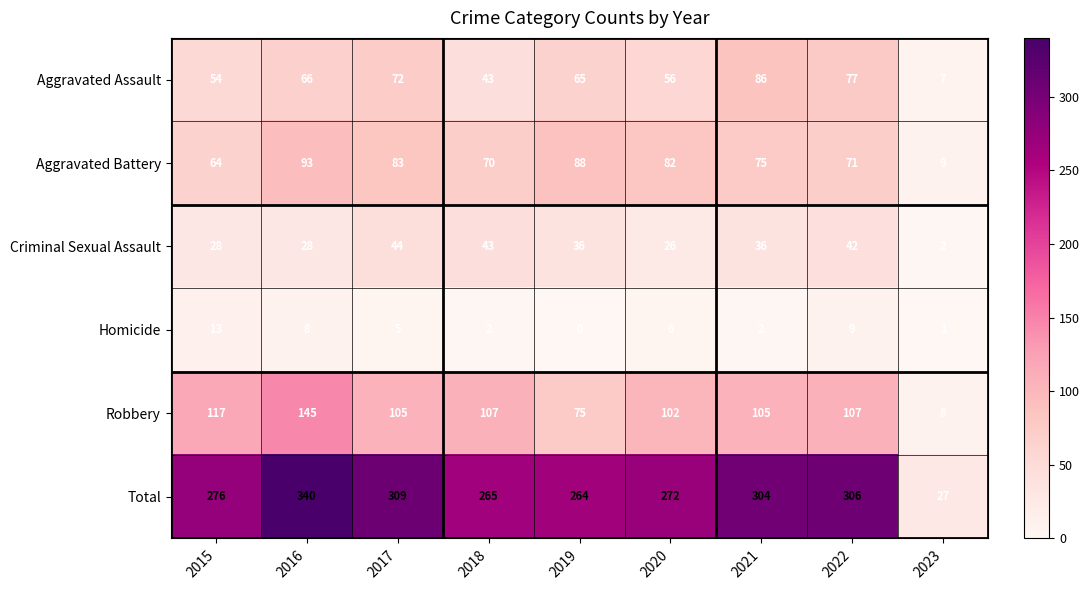

The Aggravated Battery series shows 105 at 2021. True or false?

False